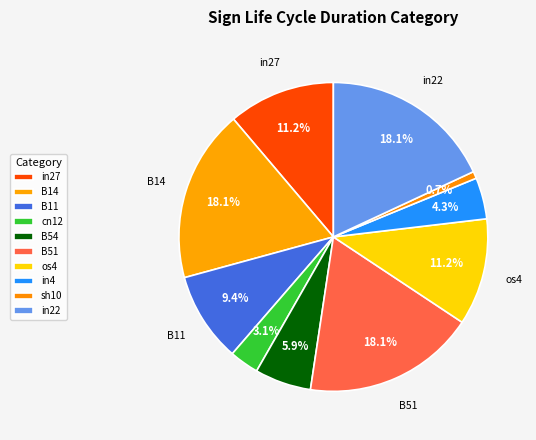

Which slice is the largest?

B14